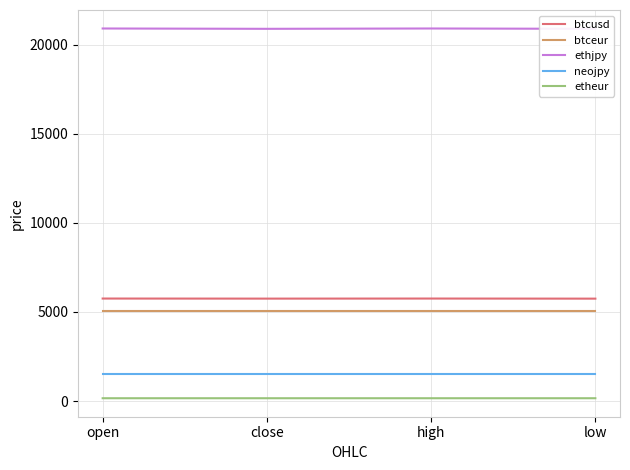

What is the maximum value for etheur?

162.7